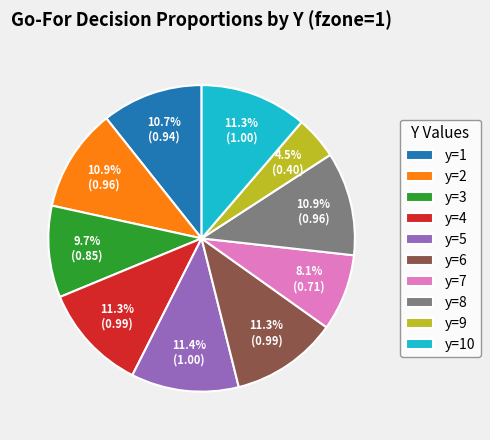

What percentage do y=1 and y=7 together represent?

18.8%